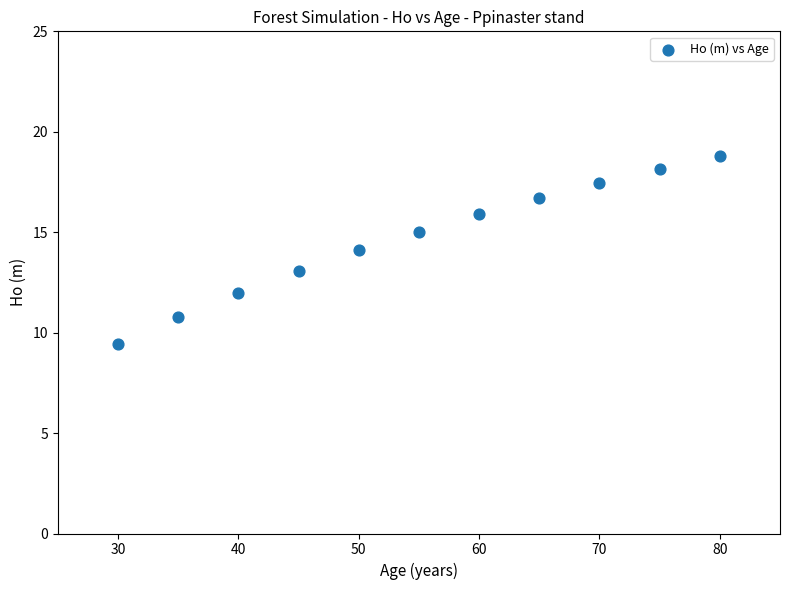

What is the range of X values (max minus min)?

50.0